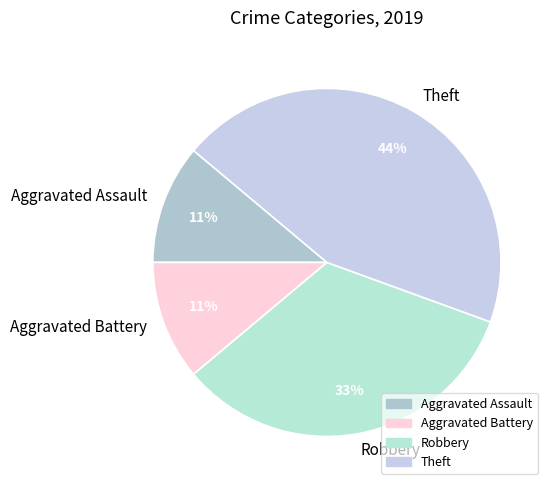

Approximately how many times larger is the value at Theft compared to Aggravated Assault?

4.0